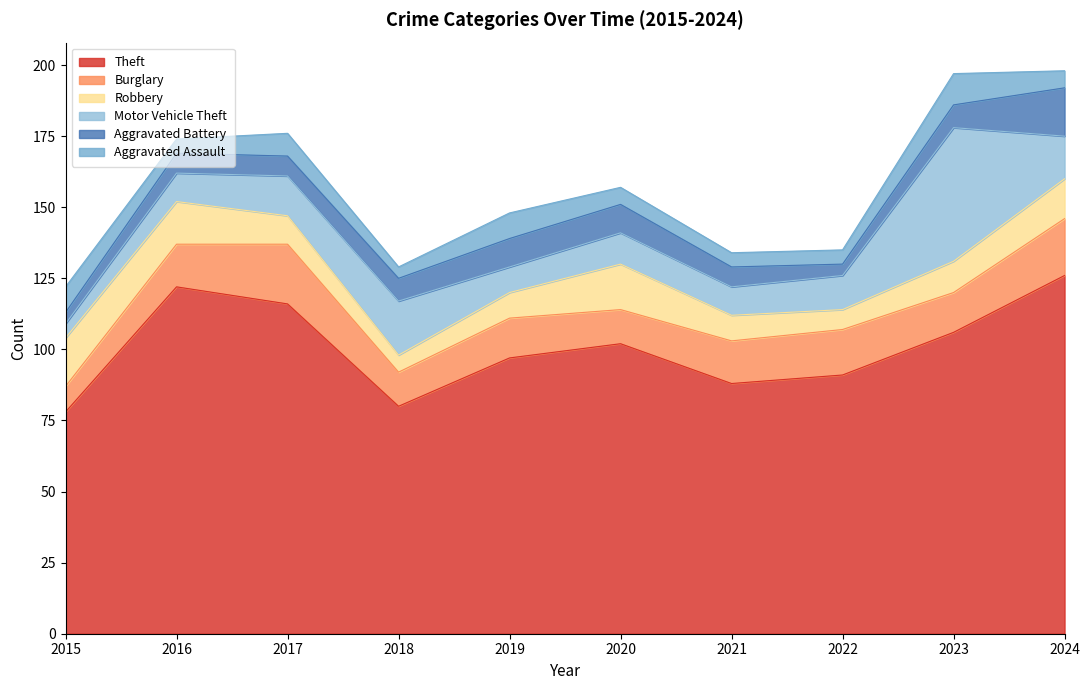

True or false: Aggravated Assault and Robbery intersect in this chart.

False